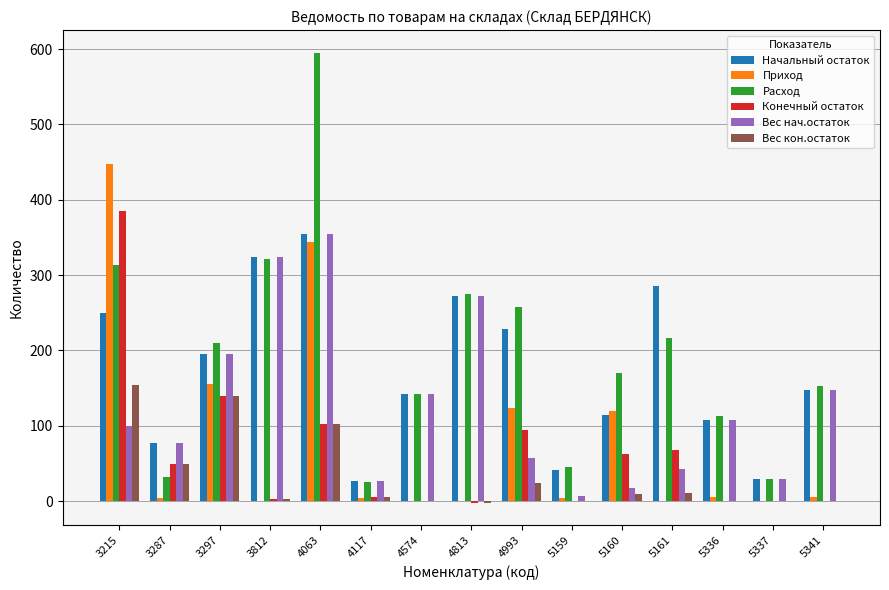

Between 3297 and 5159, which series saw the biggest shift?

Вес нач.остаток